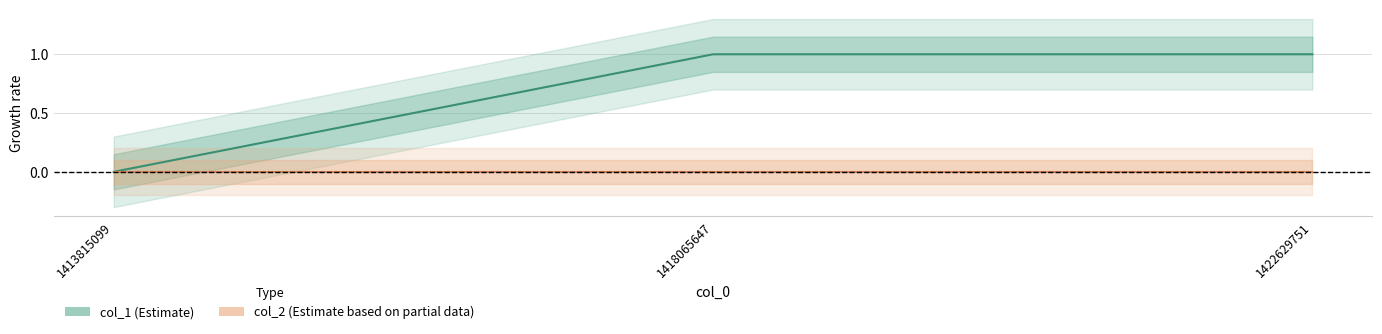

The col_1 series shows 0 at 1413815099. True or false?

False